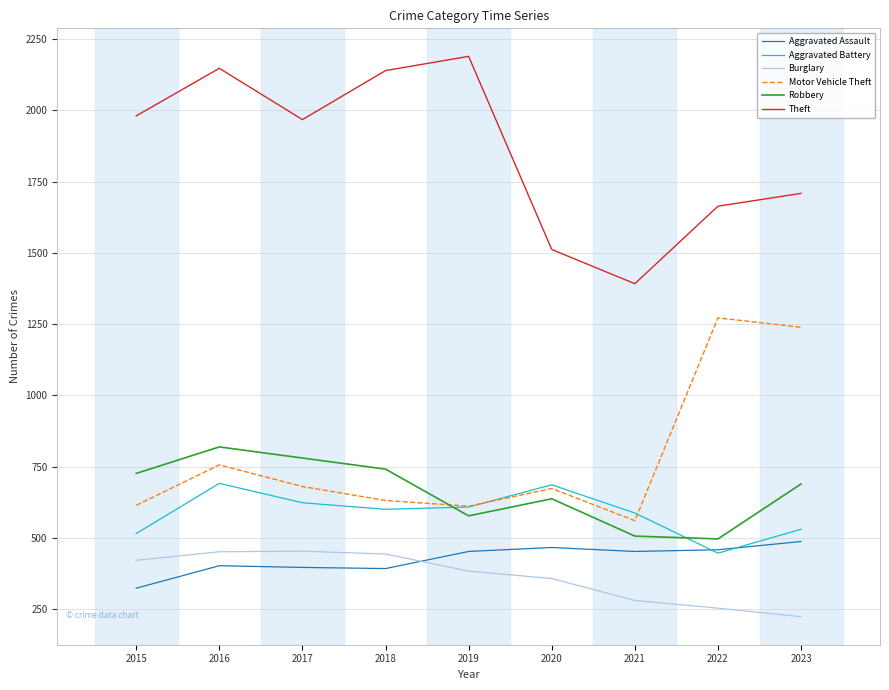

At which category does Robbery reach its first local valley?

2019